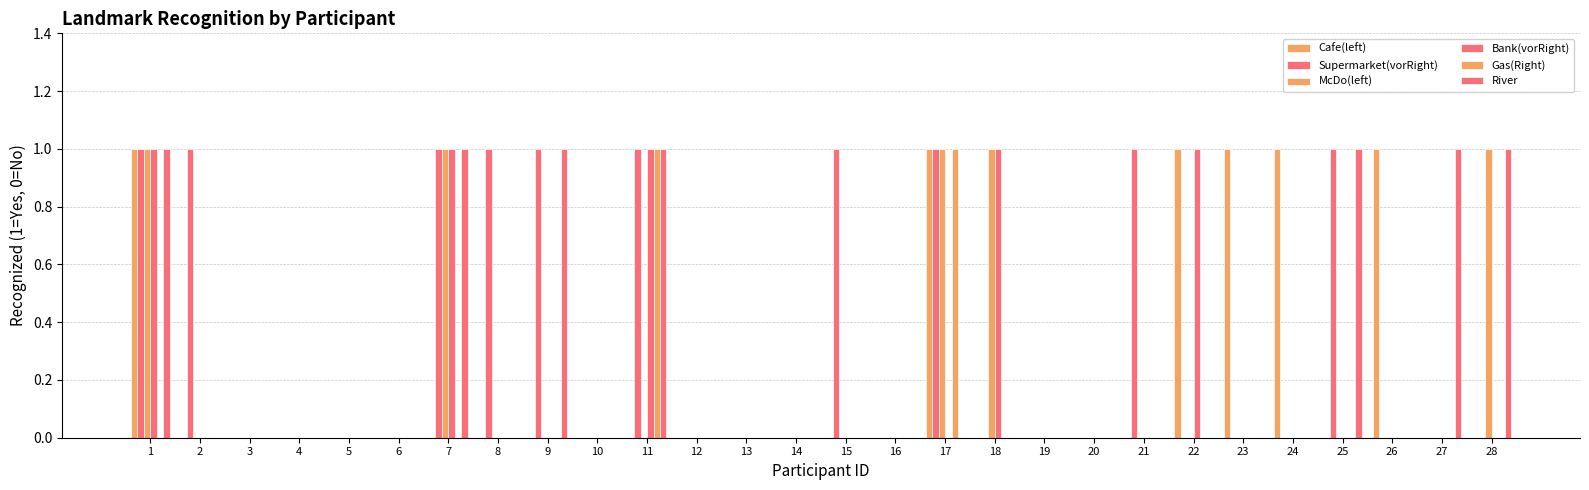

Does the chart contain stacked bars?

No